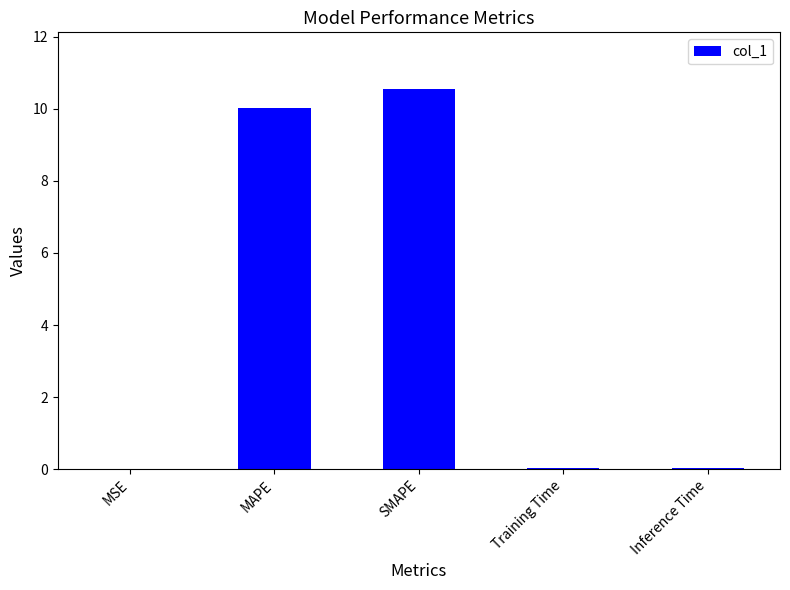

Between Inference Time and MAPE, which is larger?

MAPE